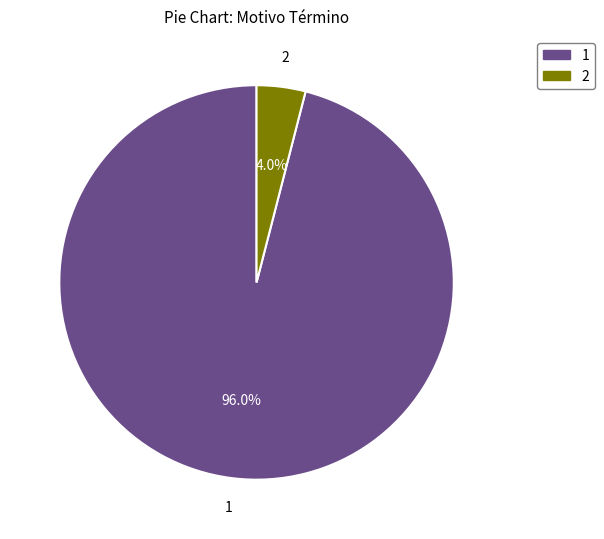

To the nearest percent, what is the average slice percentage?

50%